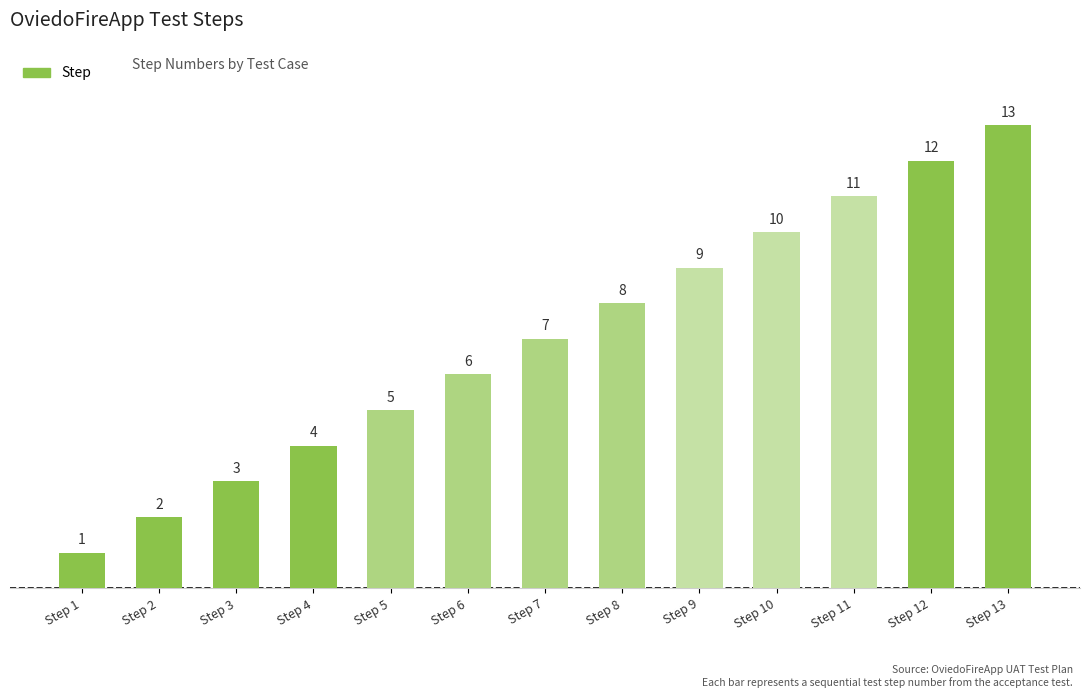

List the labels in order of value, smallest first.

Step 1, Step 2, Step 3, Step 4, Step 5, Step 6, Step 7, Step 8, Step 9, Step 10, Step 11, Step 12, Step 13